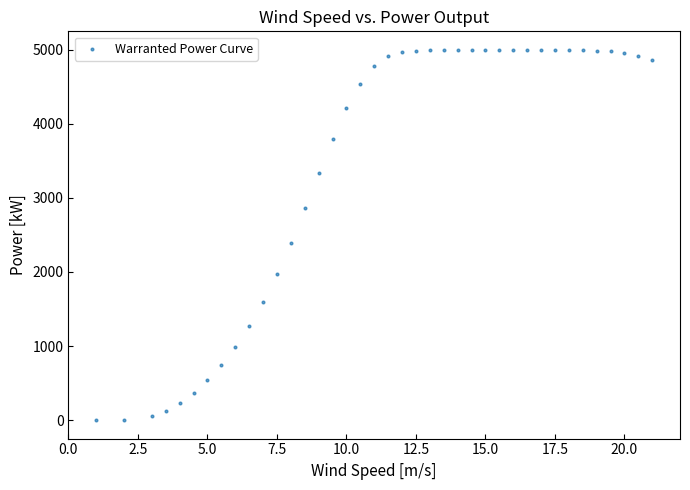

What is the range of Y values (max minus min)?

5000